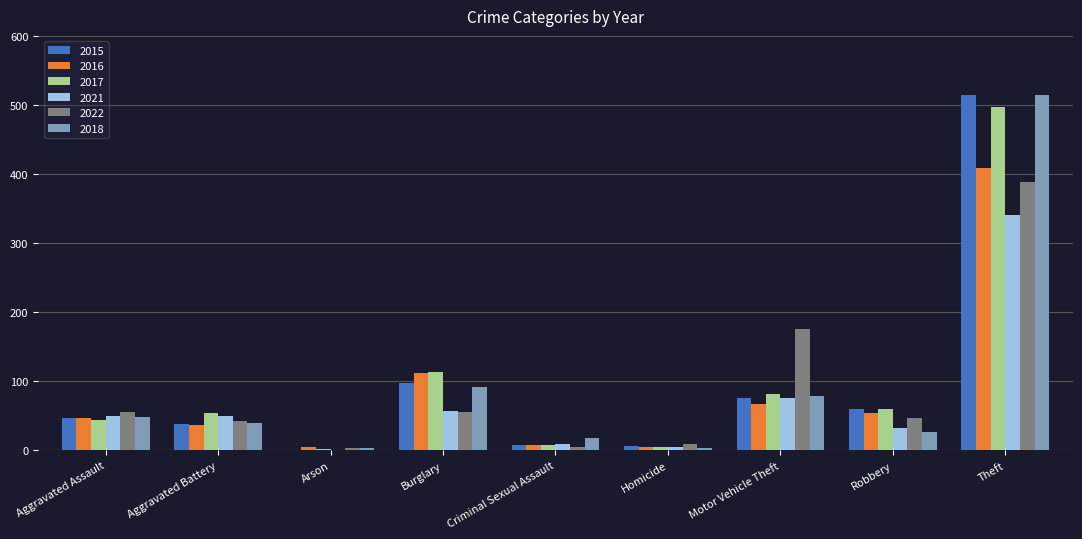

What is the total value across all series at Aggravated Assault?

289